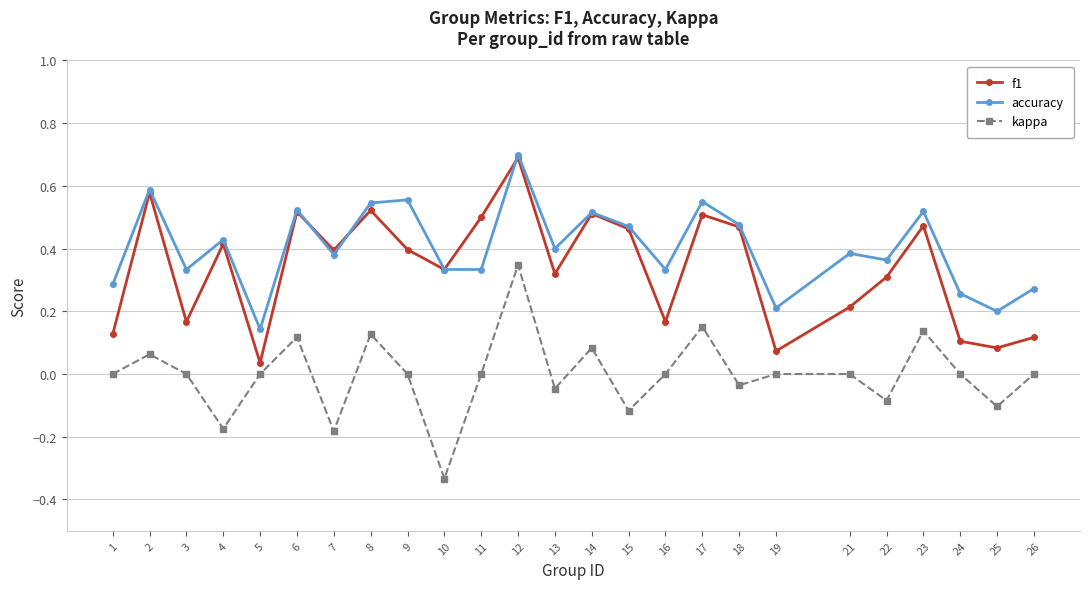

What is the sum of all f1 values?

8.5